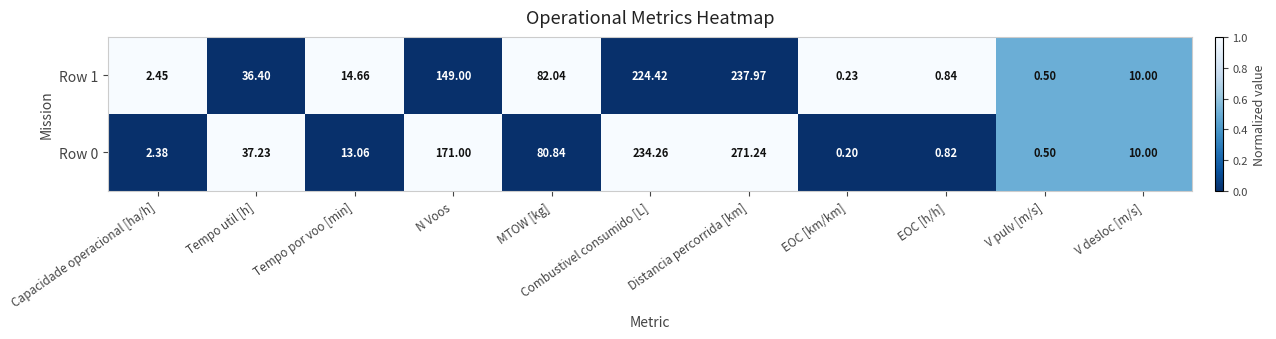

Which category has the highest value in the Row 0 series?

Distancia percorrida [km]